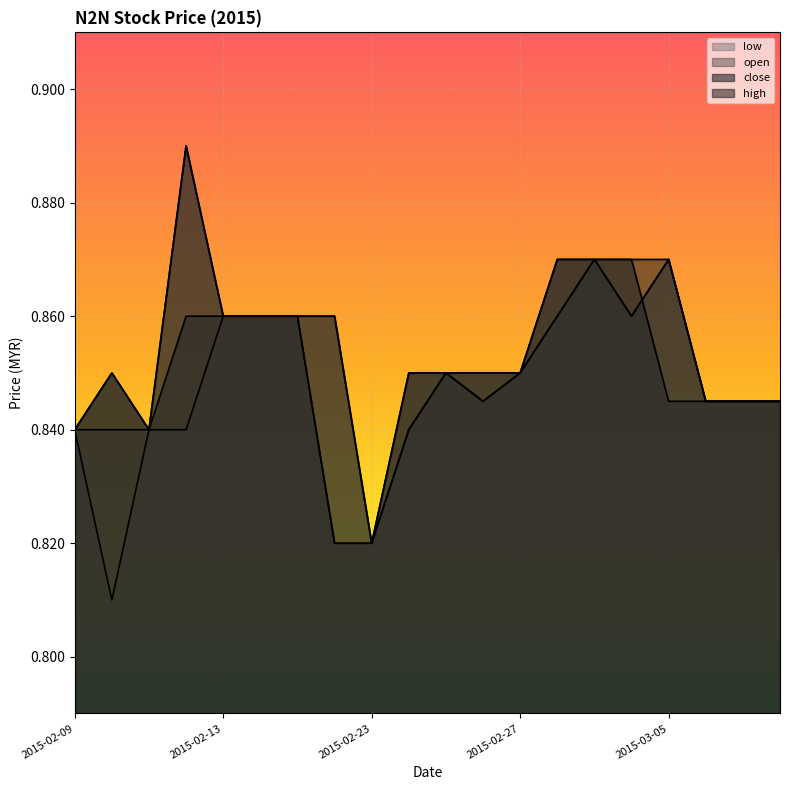

At 2015-02-26, list the series in order from smallest to largest.

open, low, high, close